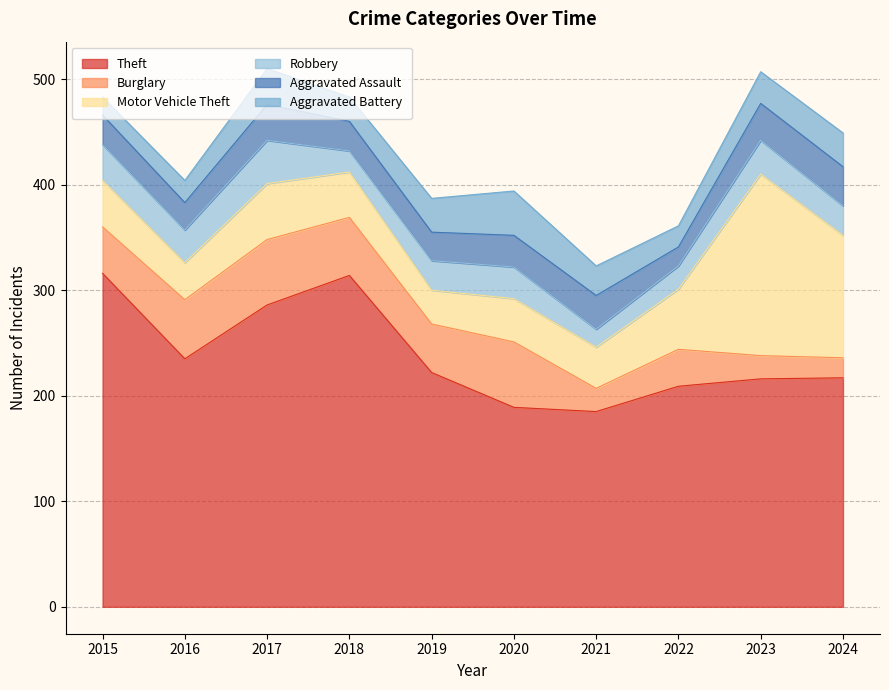

True or false: Robbery and Aggravated Battery cross at least once.

True